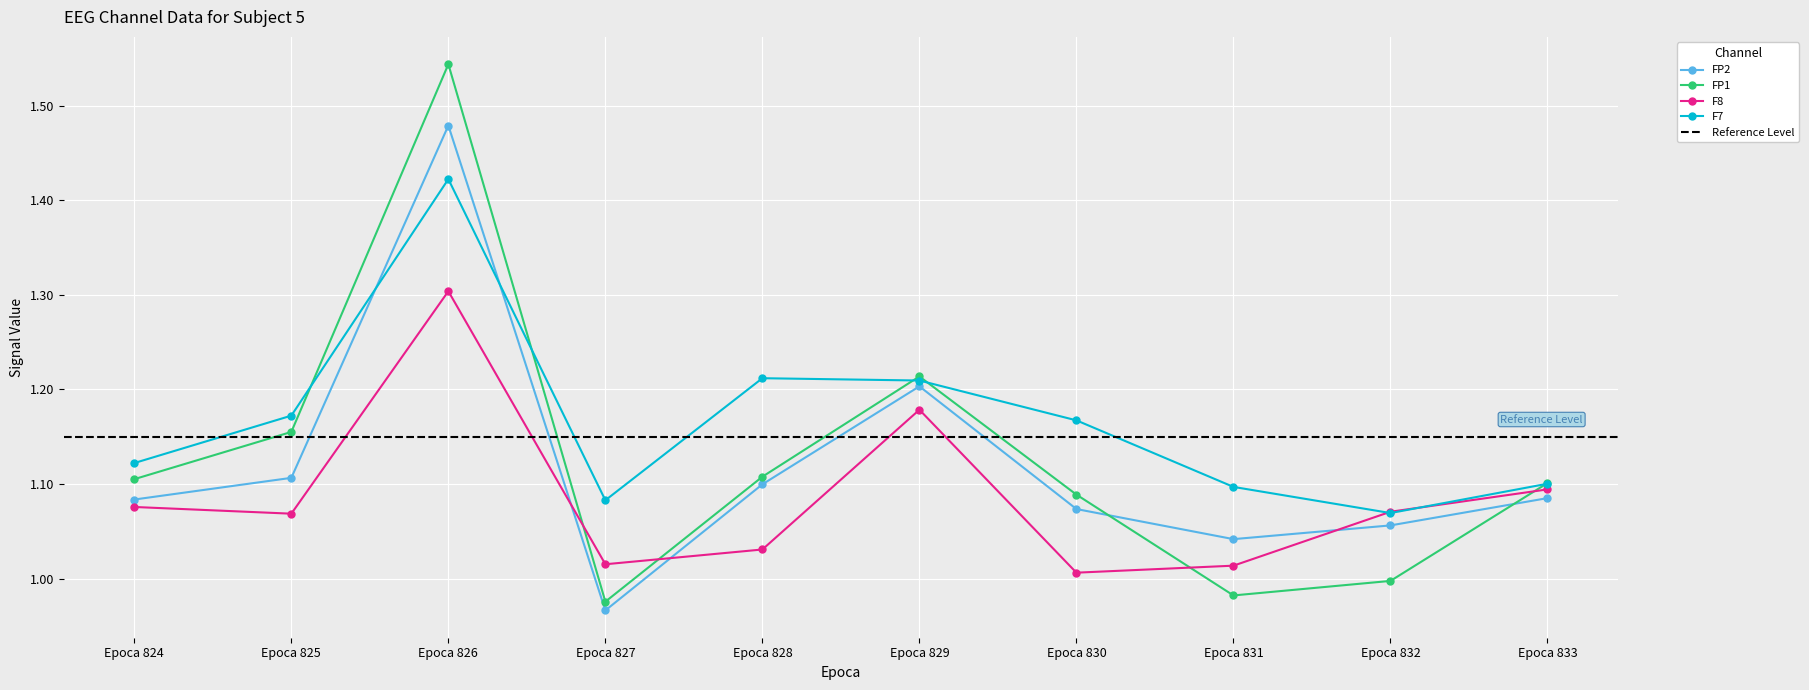

True or false: FP2 has a value of 1.1 at Epoca 828.

True